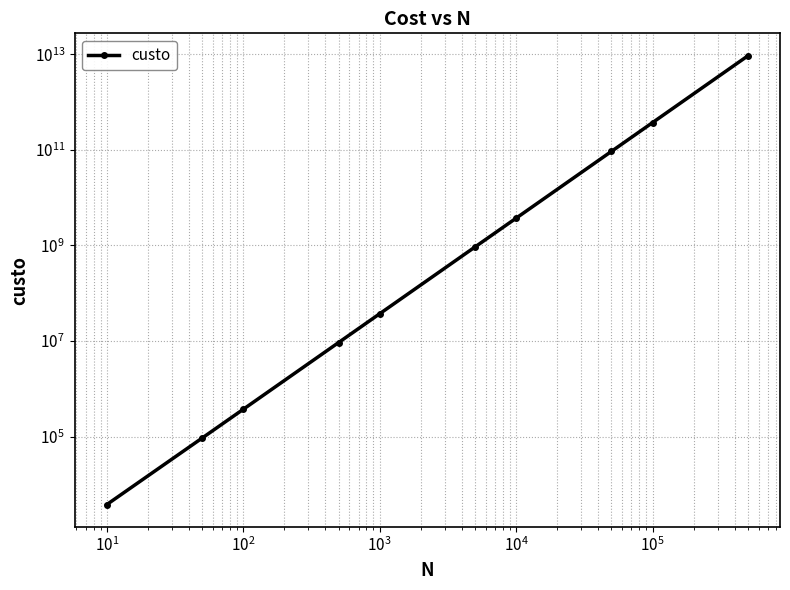

Count the number of categories in the chart.

10